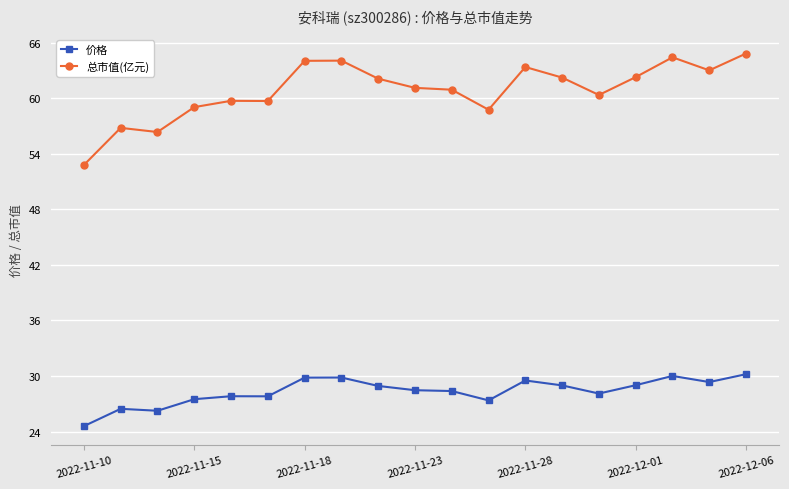

True or false: 总市值(亿元) and 价格 intersect in this chart.

False